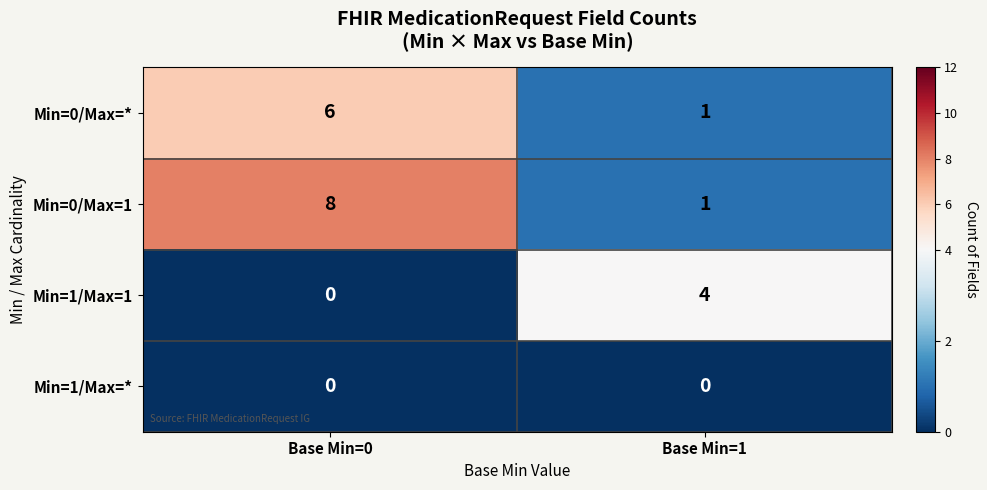

At which label is Min=0/Max=1 closest to 4?

Base Min=1